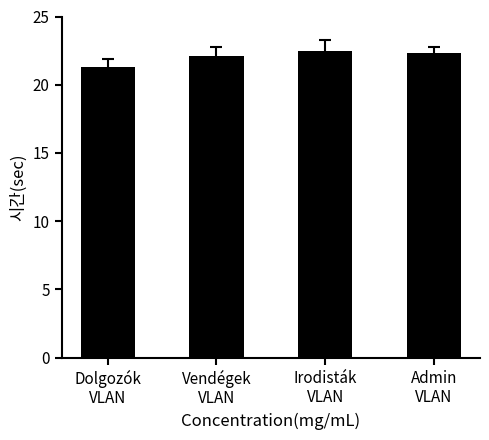

What is the smallest value displayed?

21.3